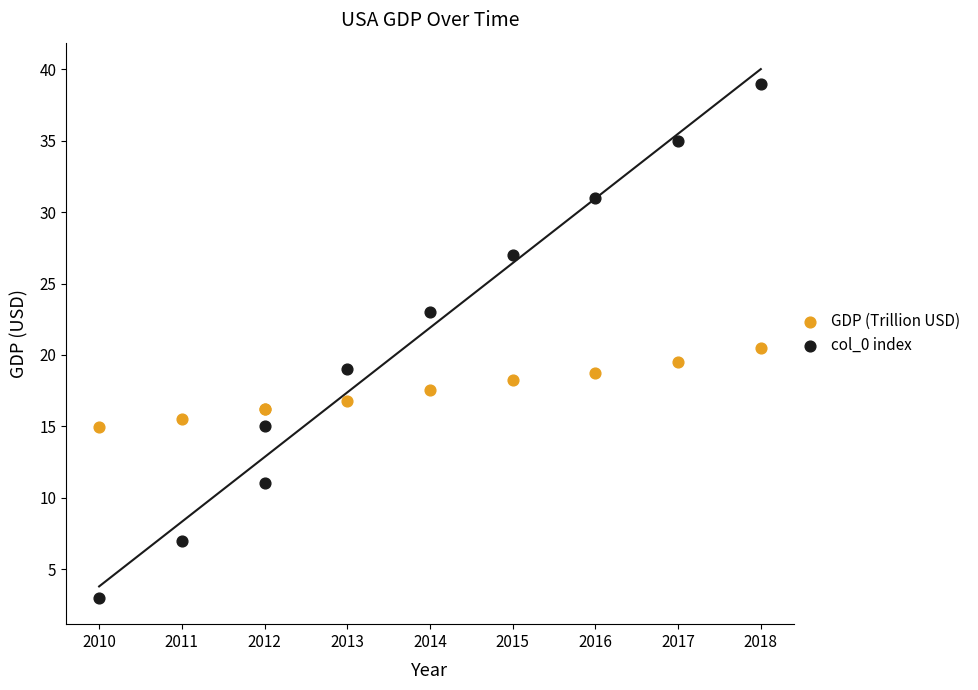

Which series has the largest Y range (max minus min)?

col_0 index